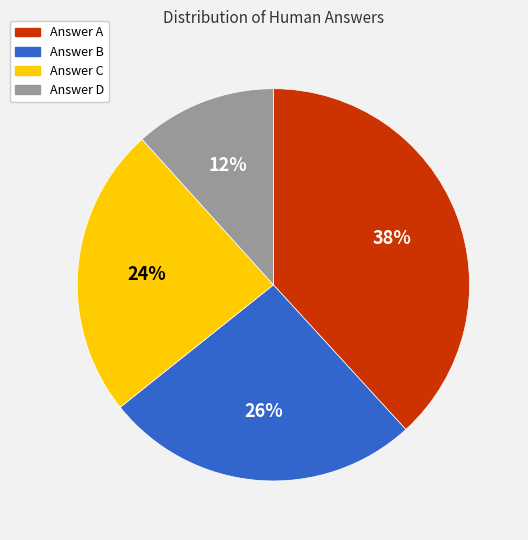

Does any single category account for the majority?

No